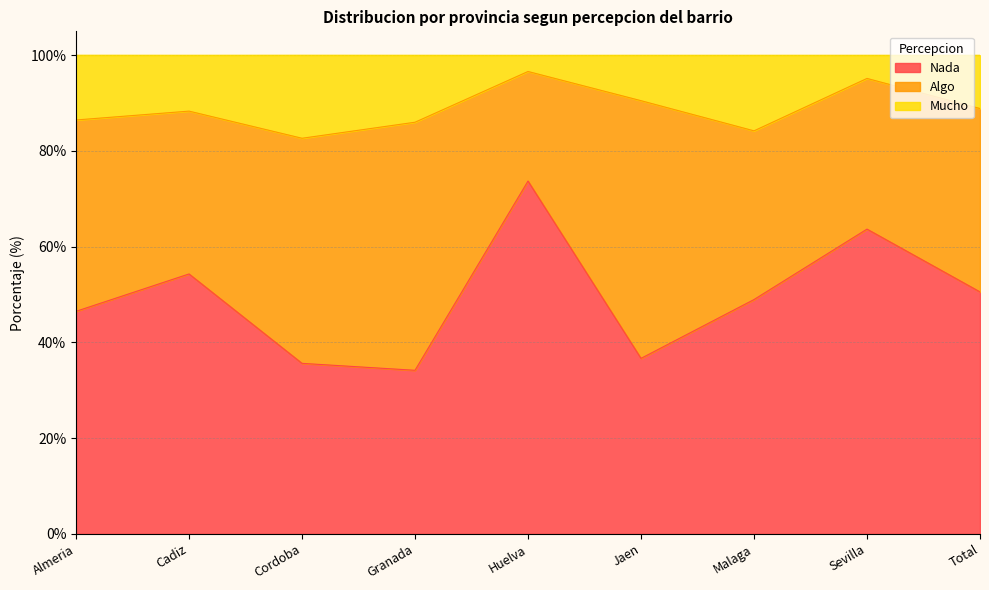

What is the average value of the Nada series?

49.4